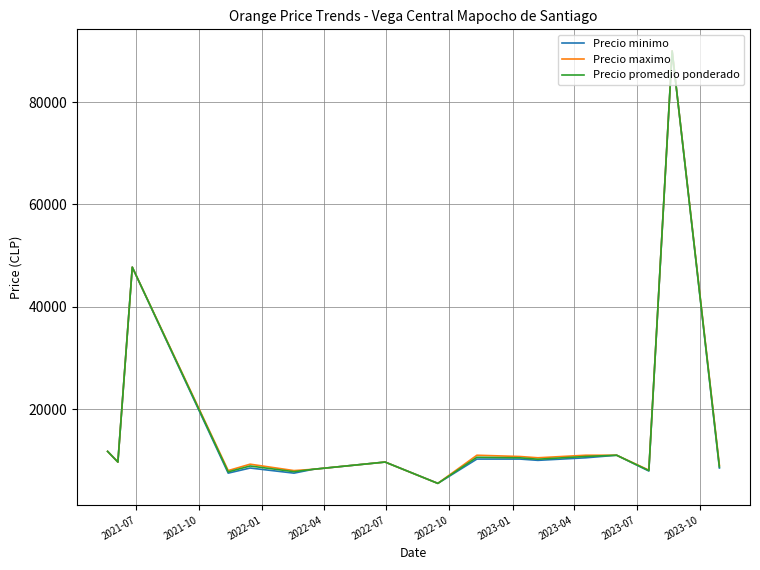

What is the minimum value for Precio minimo?

5500.0